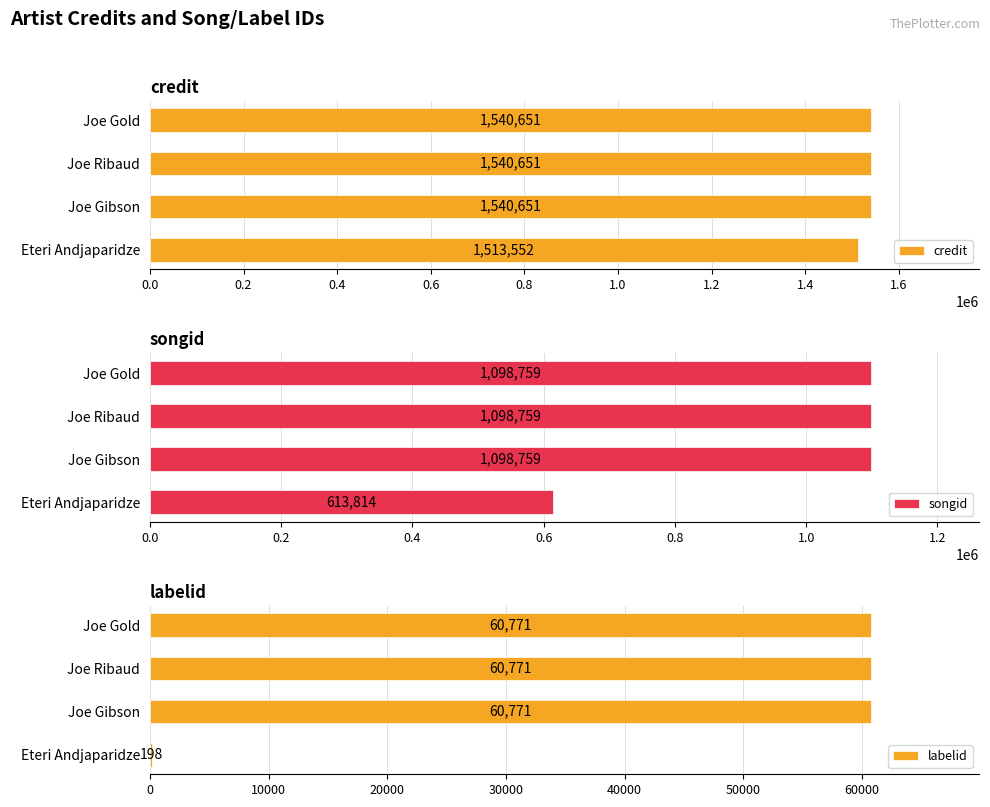

What is the average value of the labelid series?

45628